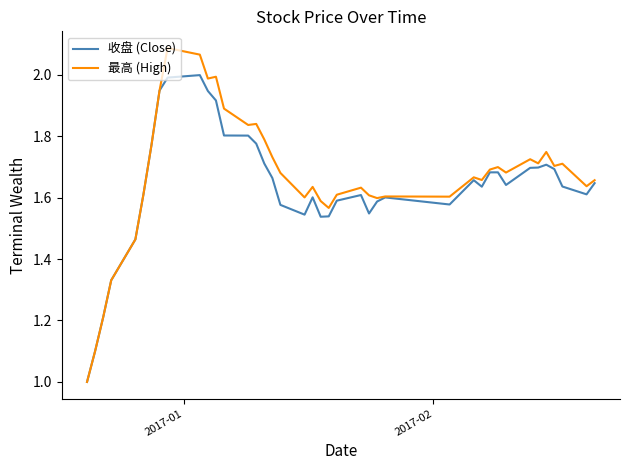

What is the smallest value displayed?

1.0